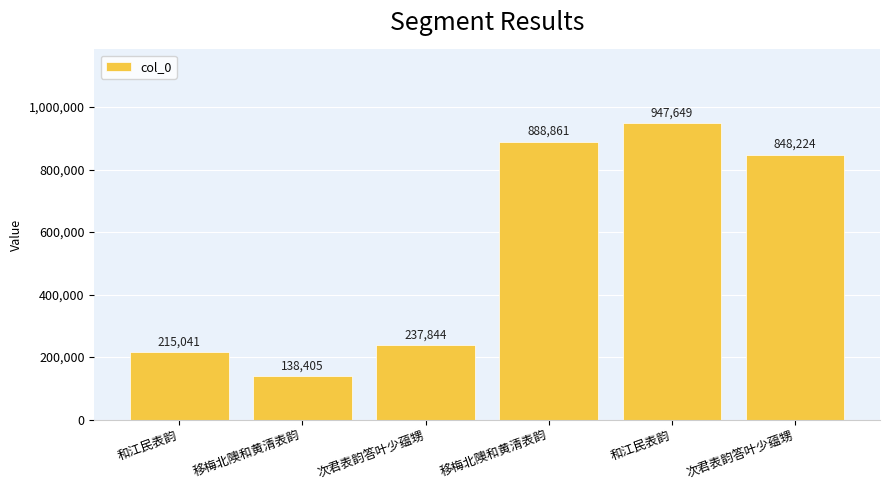

What is the sum of all values?

3276024